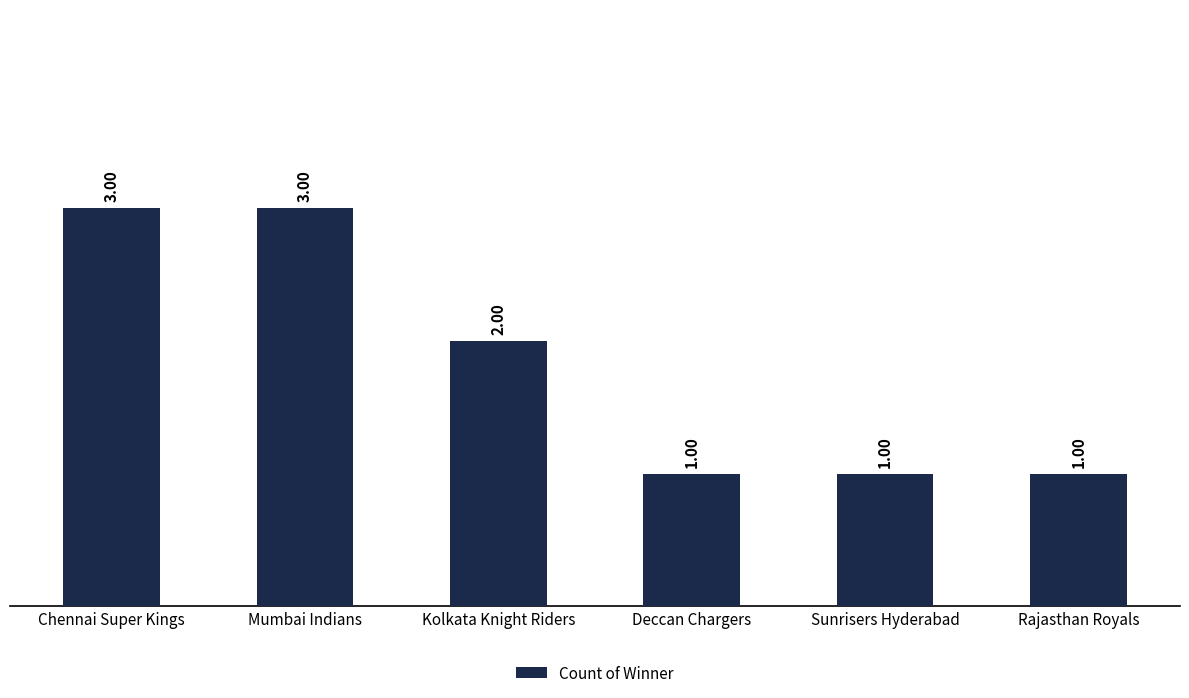

What is the label of the 1st bar from the left?

Chennai Super Kings